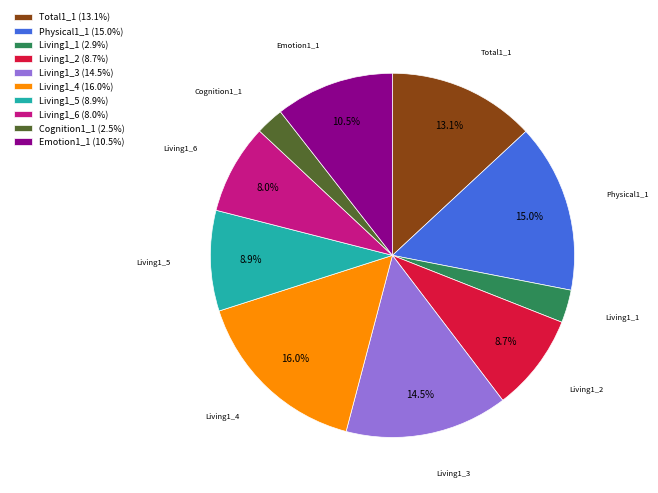

Is there a majority slice in this chart?

No